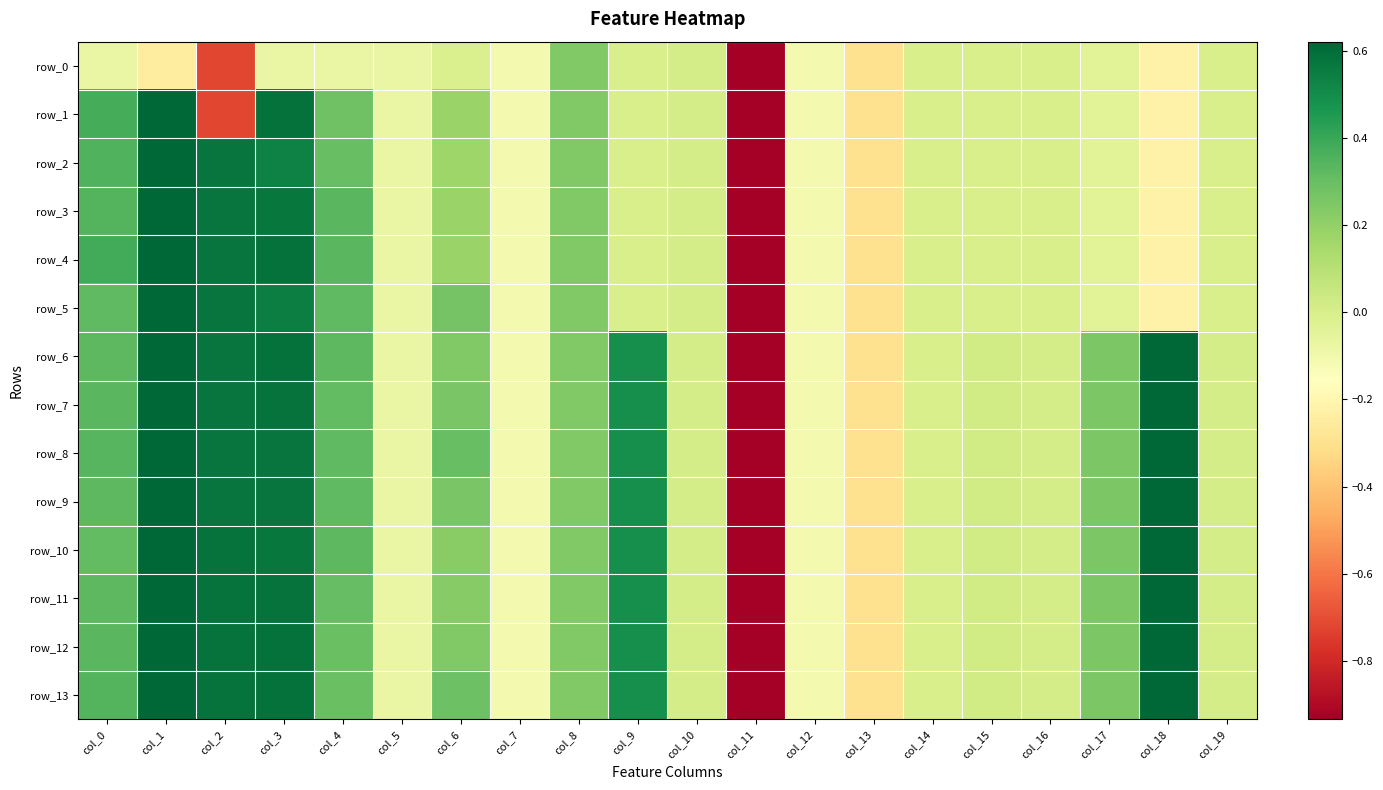

Which series has the largest range (max minus min)?

row_1